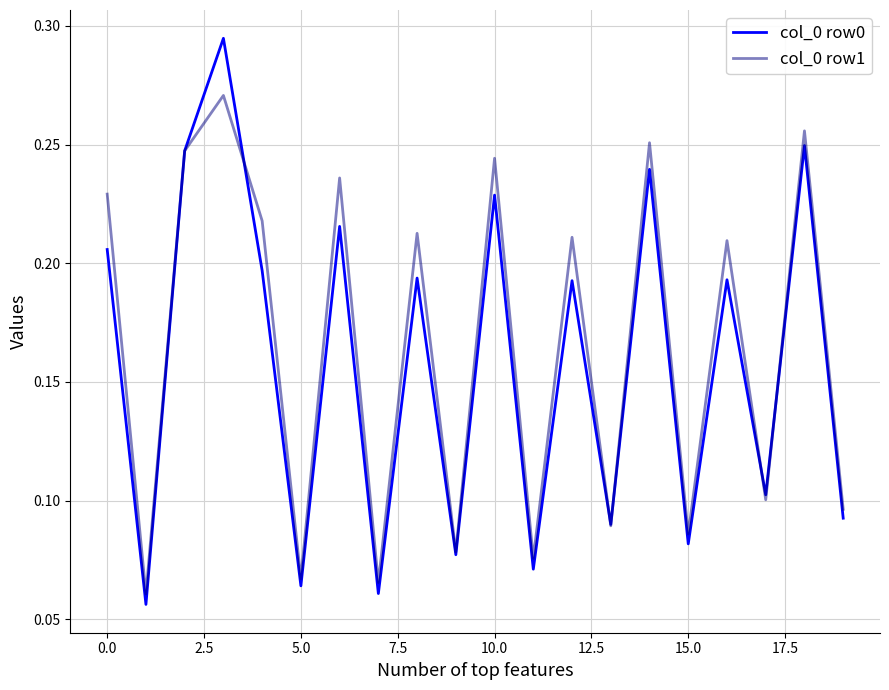

List the series in order of their overall mean, highest first.

col_0 row1, col_0 row0